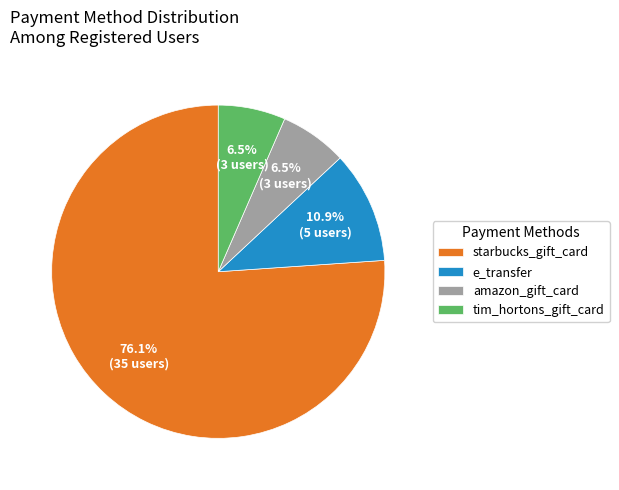

What is the majority slice?

starbucks_gift_card